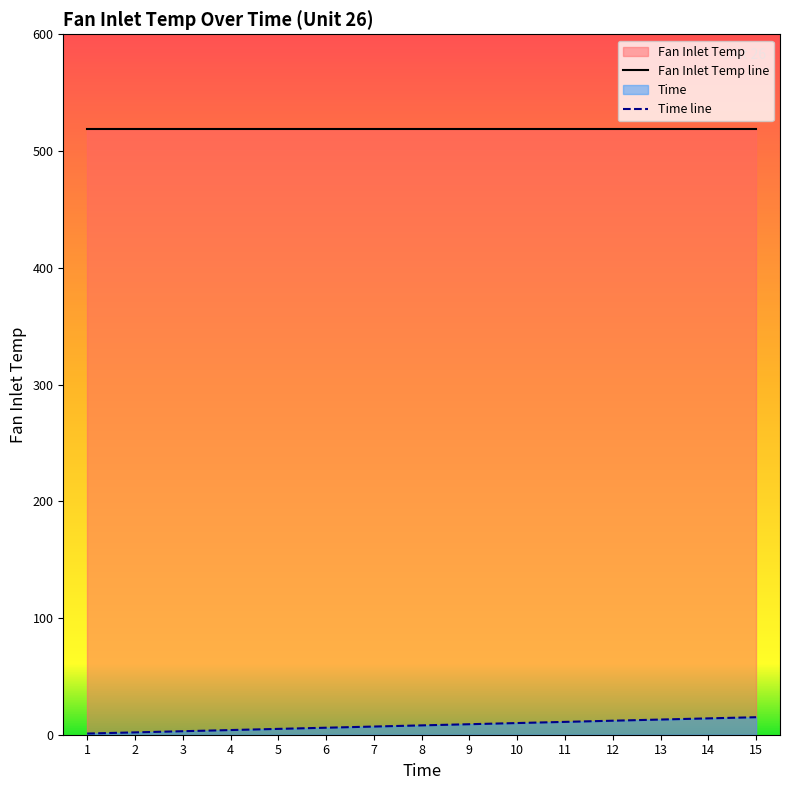

What is the spread (max minus min) of values at 5?

513.7